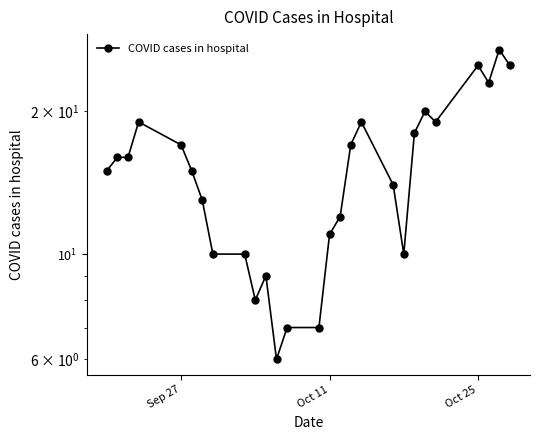

Reading left to right, extract all data points from this chart.

15	16	16	19	17	15	13	10	10	8	9	6	7	7	11	12	17	19	14	10	18	20	19	25	23	27	25